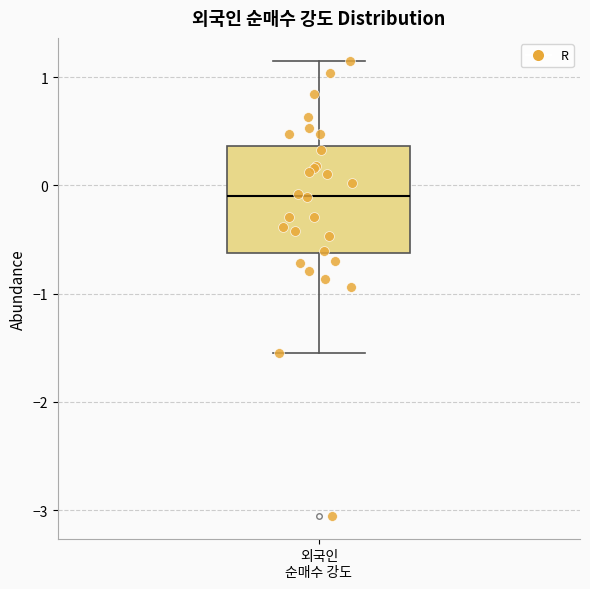

Where does the lower whisker of the box for 외국인 순매수 강도 end on the y-axis? The values are not printed on the chart, so give them approximately, as read against the axis.

-1.5